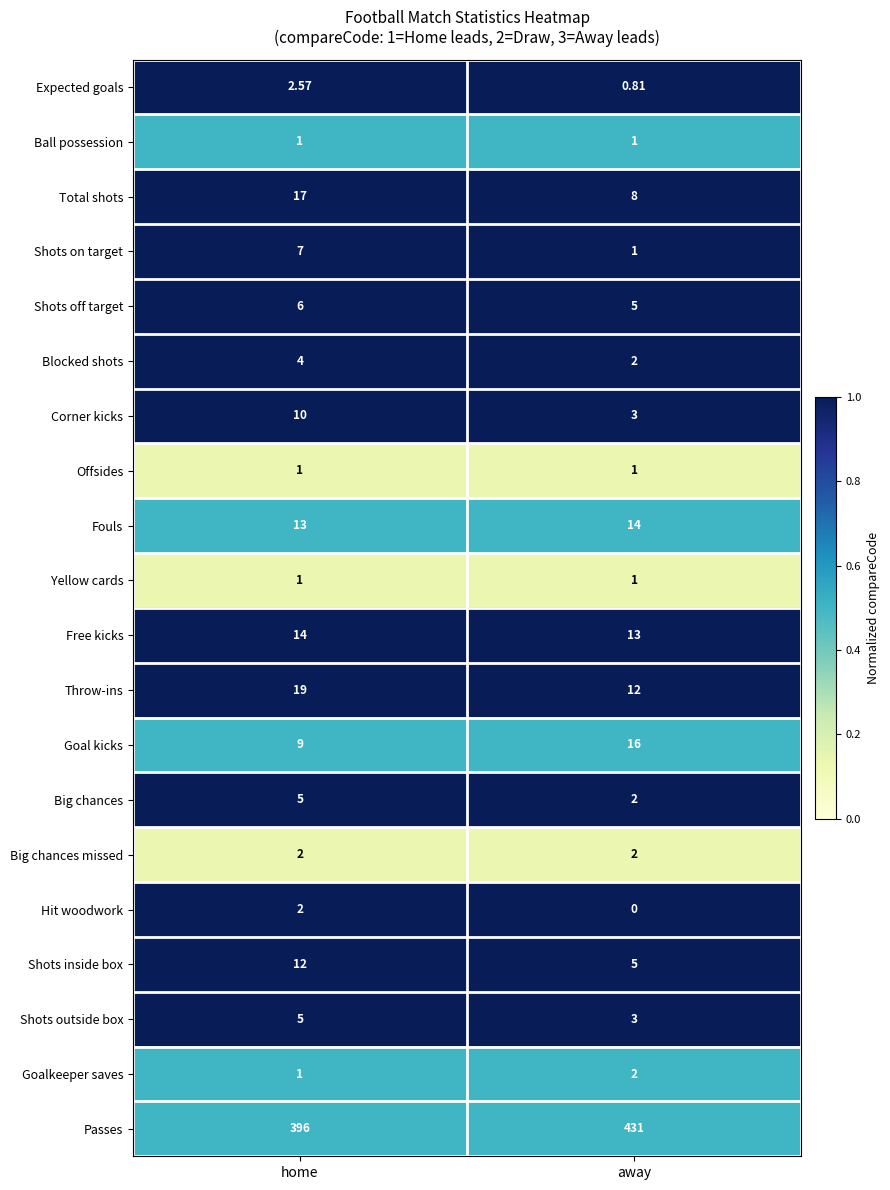

Rank the categories by Passes value from lowest to highest.

home, away